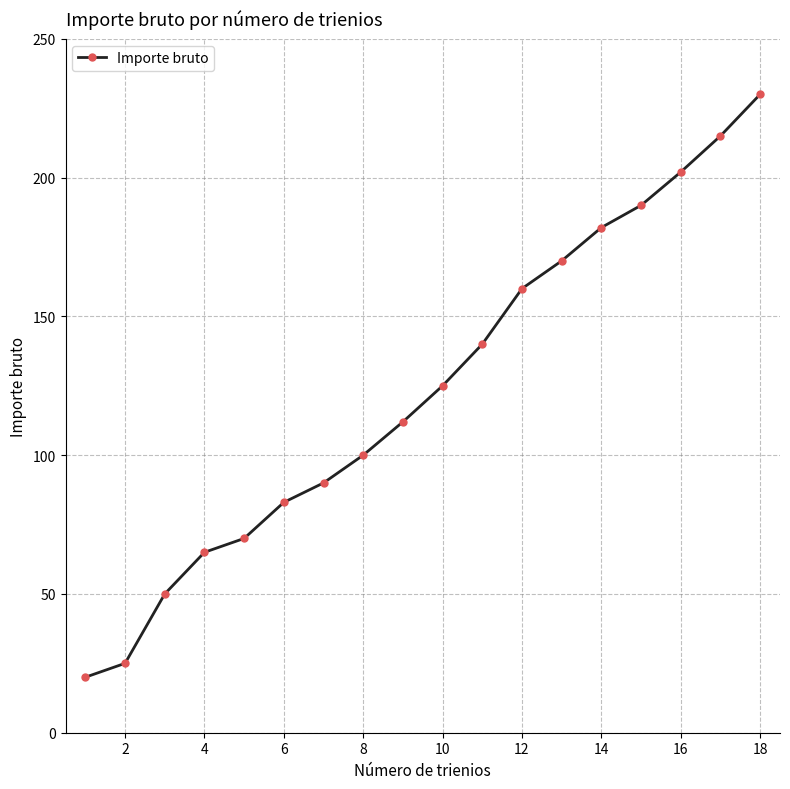

True or false: the data has more than 1 interior local peaks.

False